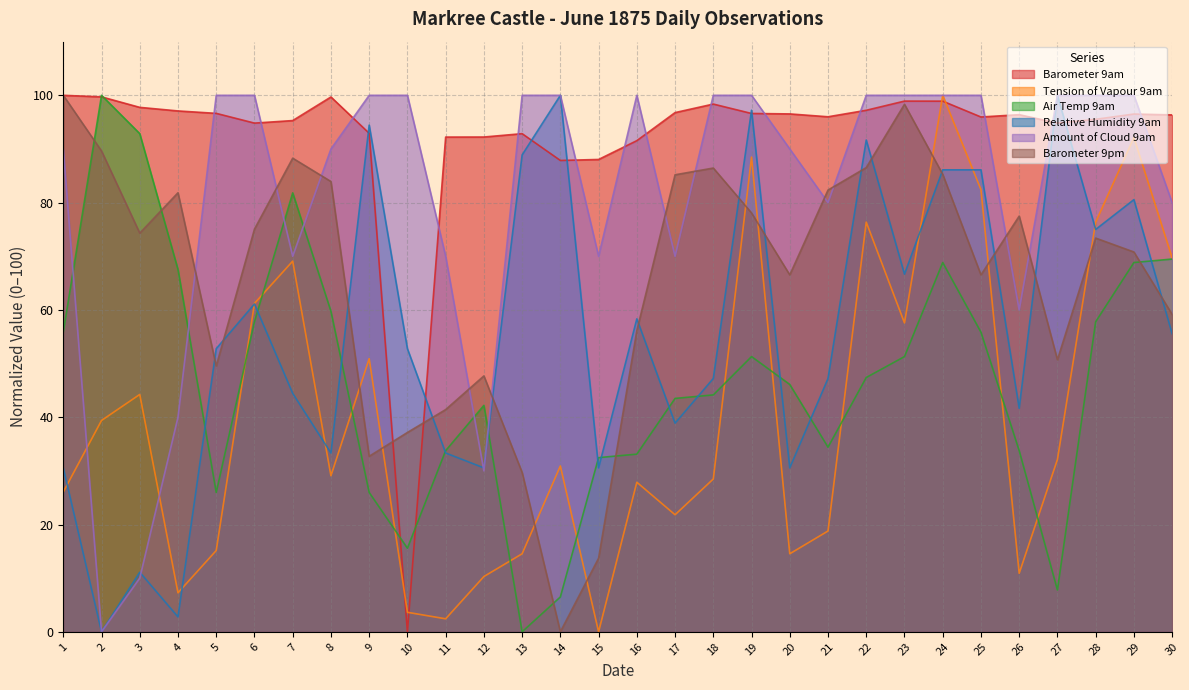

How many intersections are there between Barometer 9am and Air Temp 9am?

4